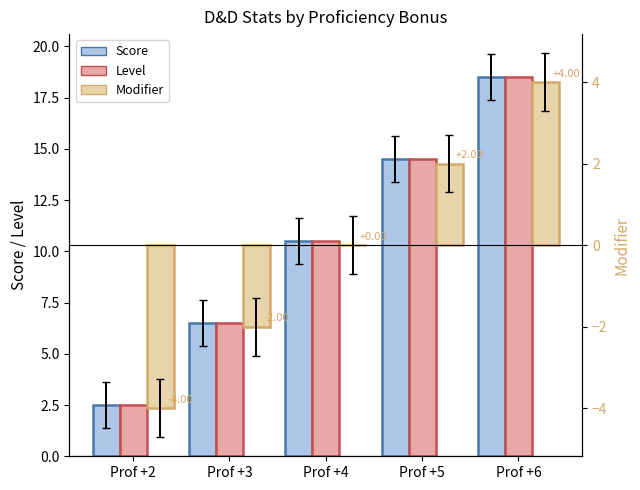

How many data points in Score are less than 10?

2